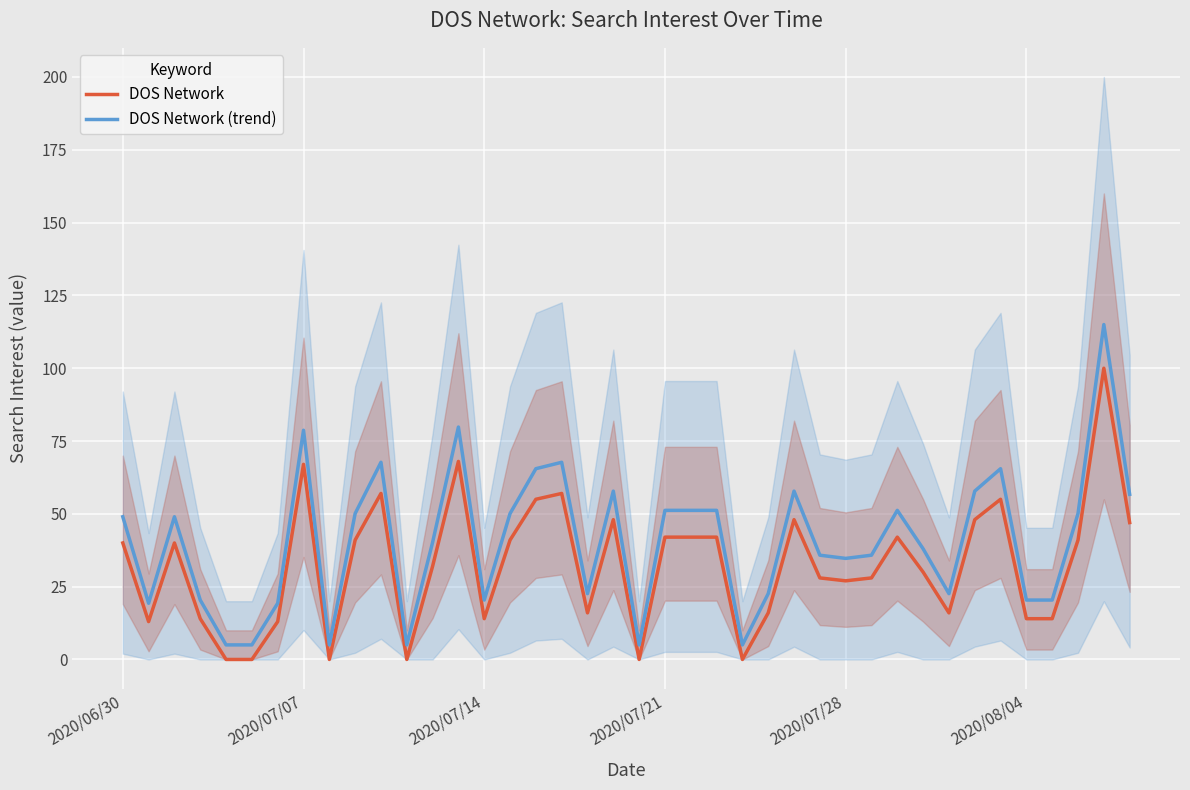

How many interior local valleys does the DOS Network (trend) series have?

9